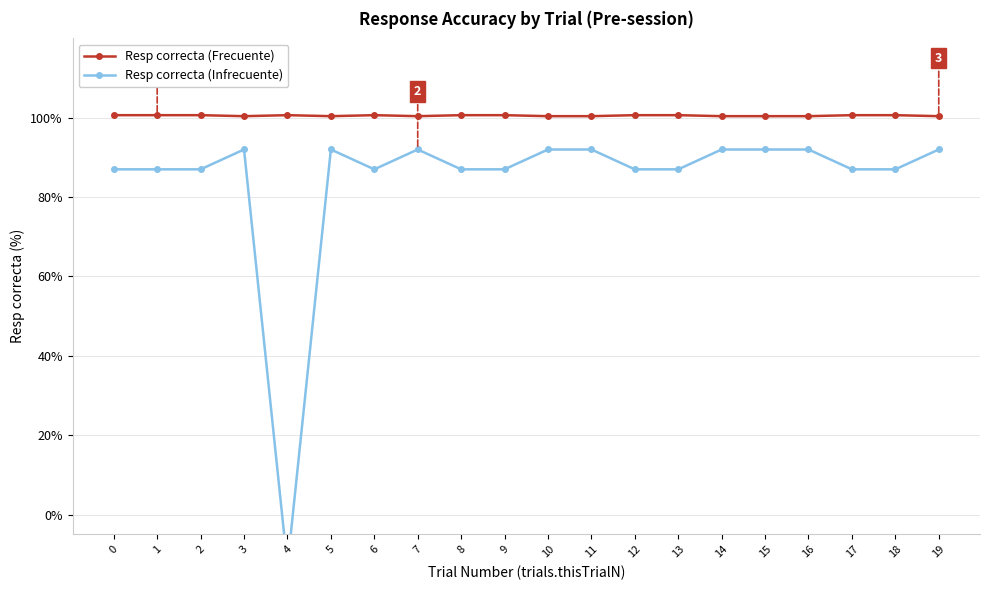

Reading left to right, list all the values displayed in this chart.

Resp correcta (Frecuente): 100.7	100.7	100.7	100.4	100.7	100.4	100.7	100.4	100.7	100.7	100.4	100.4	100.7	100.7	100.4	100.4	100.4	100.7	100.7	100.4
Resp correcta (Infrecuente): 87.0	87.0	87.0	92.0	-13.0	92.0	87.0	92.0	87.0	87.0	92.0	92.0	87.0	87.0	92.0	92.0	92.0	87.0	87.0	92.0